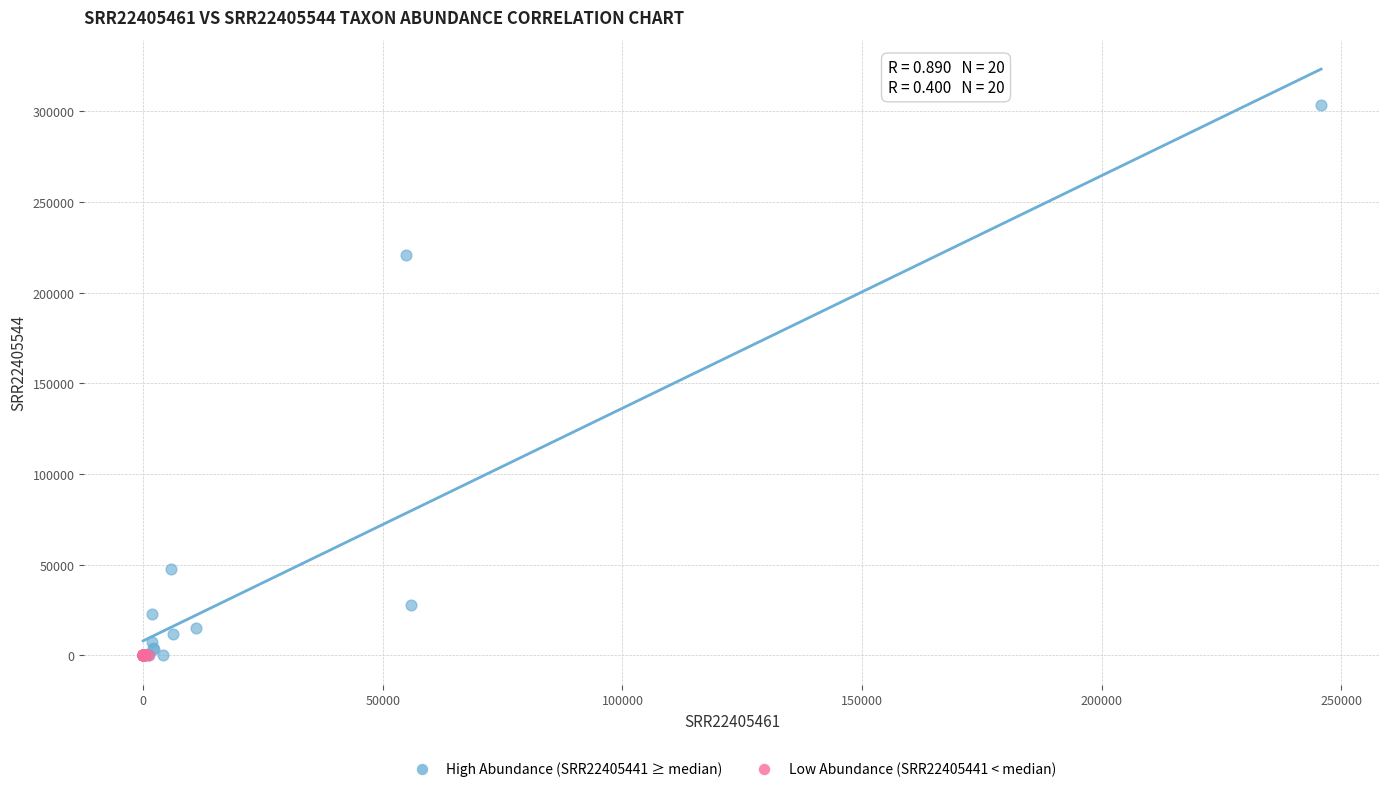

Which series contains the highest Y value?

High Abundance (SRR22405441 ≥ median)